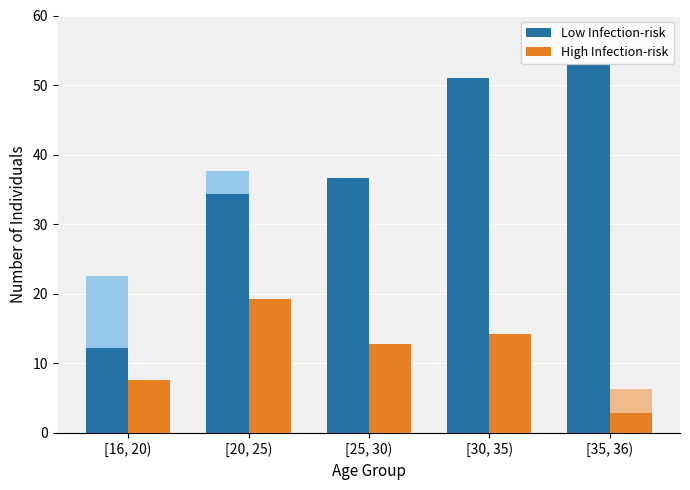

Is it true that Low Infection-risk equals 55.3 at [25, 30)?

False